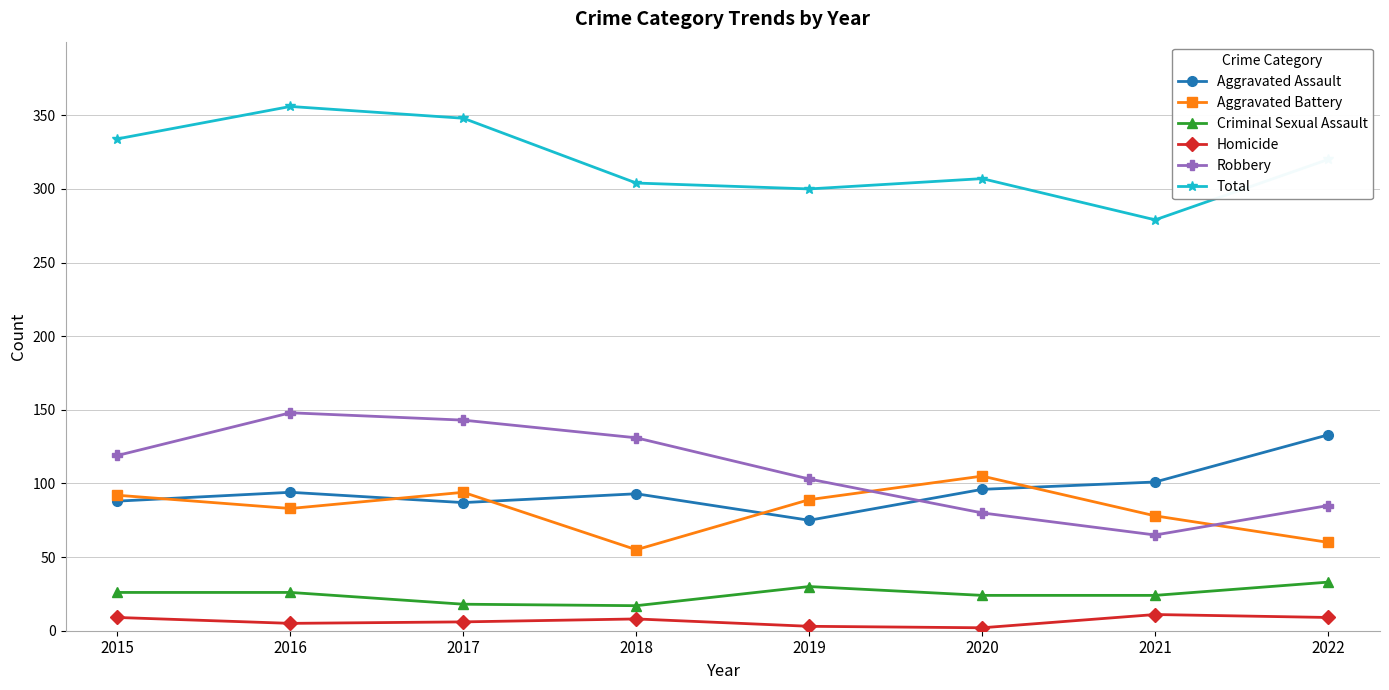

List the labels in order of Robbery value, largest first.

2016, 2017, 2018, 2015, 2019, 2022, 2020, 2021